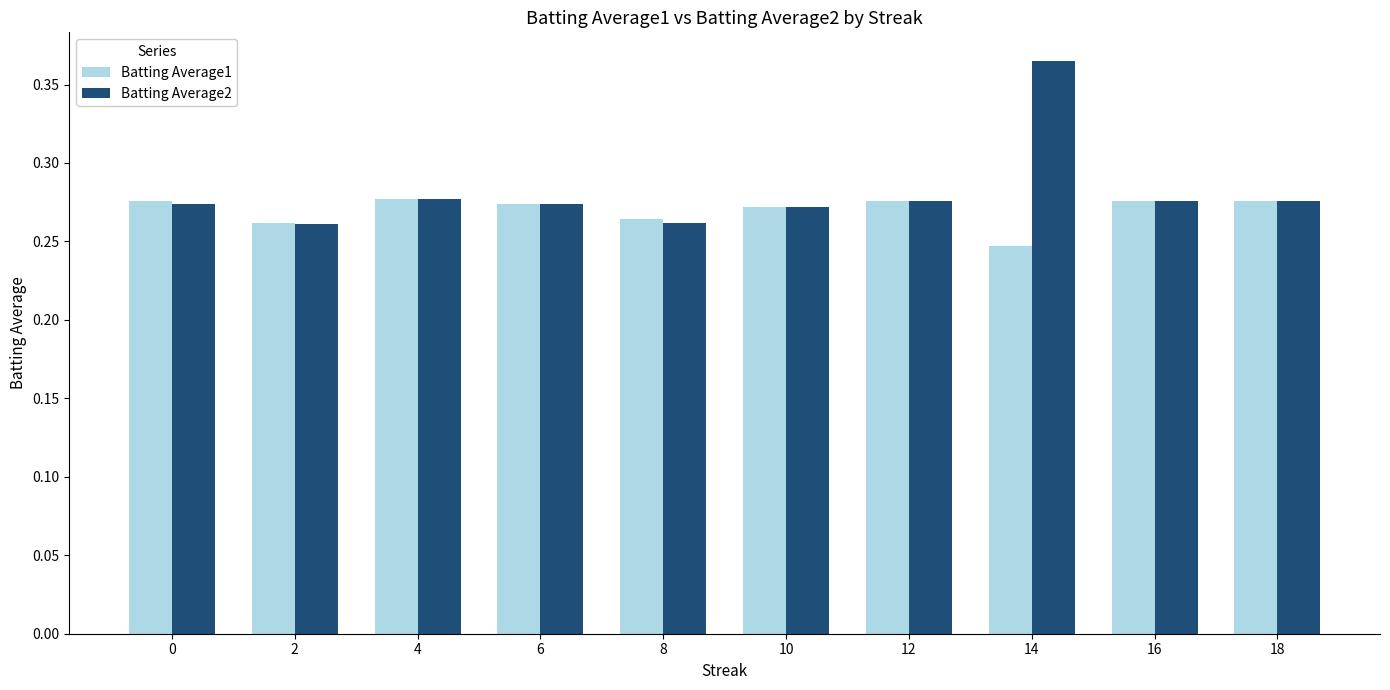

At which label is Batting Average1 closest to 0?

14